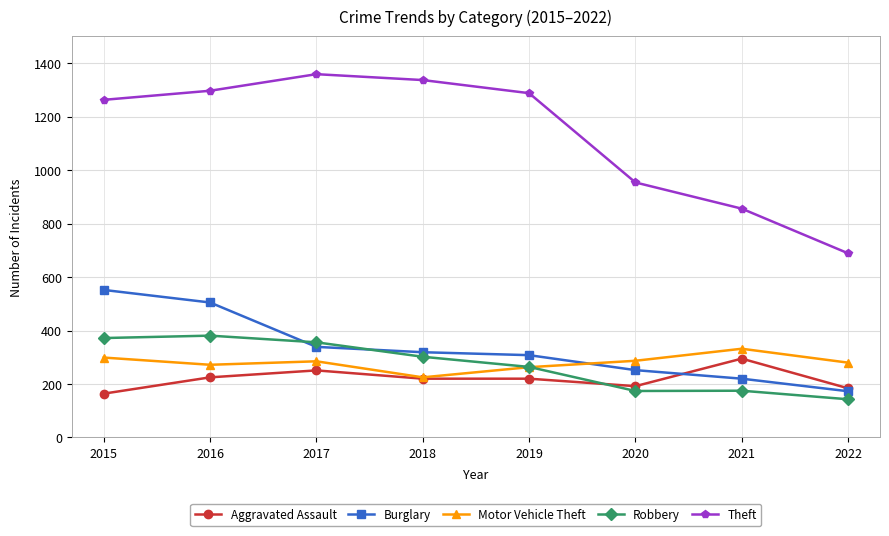

How many data points in Robbery are less than 302?

4